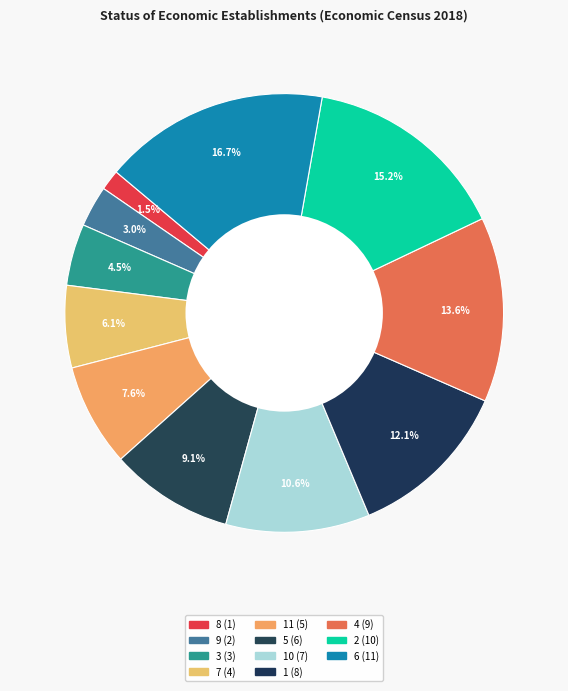

Count the number of slices in the pie.

11